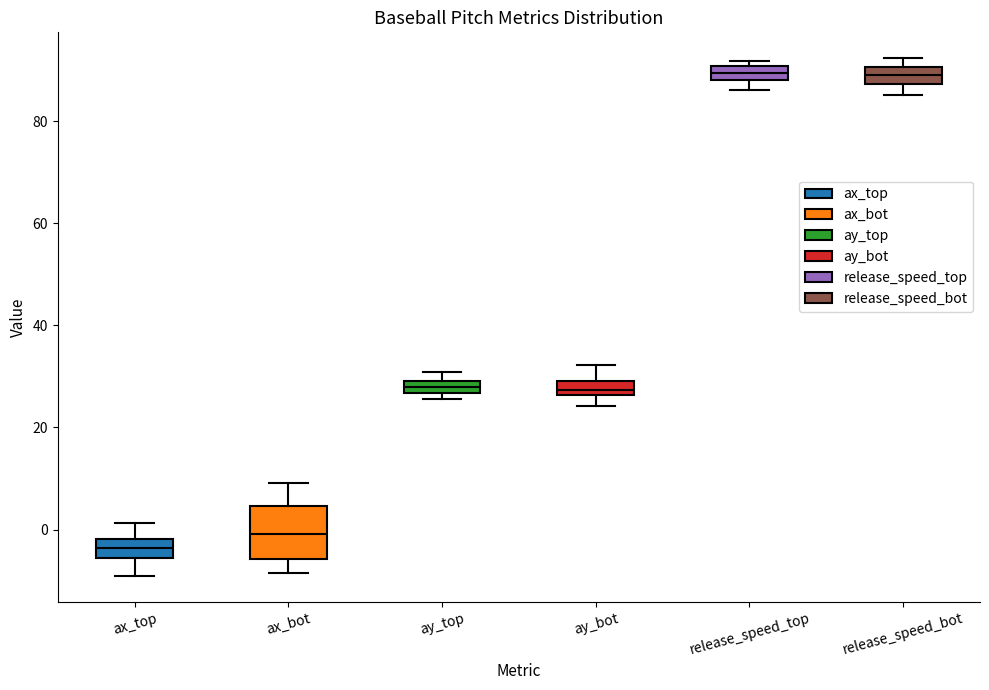

Comparing the boxes themselves (not the whiskers), which one is the tallest?

ax_bot